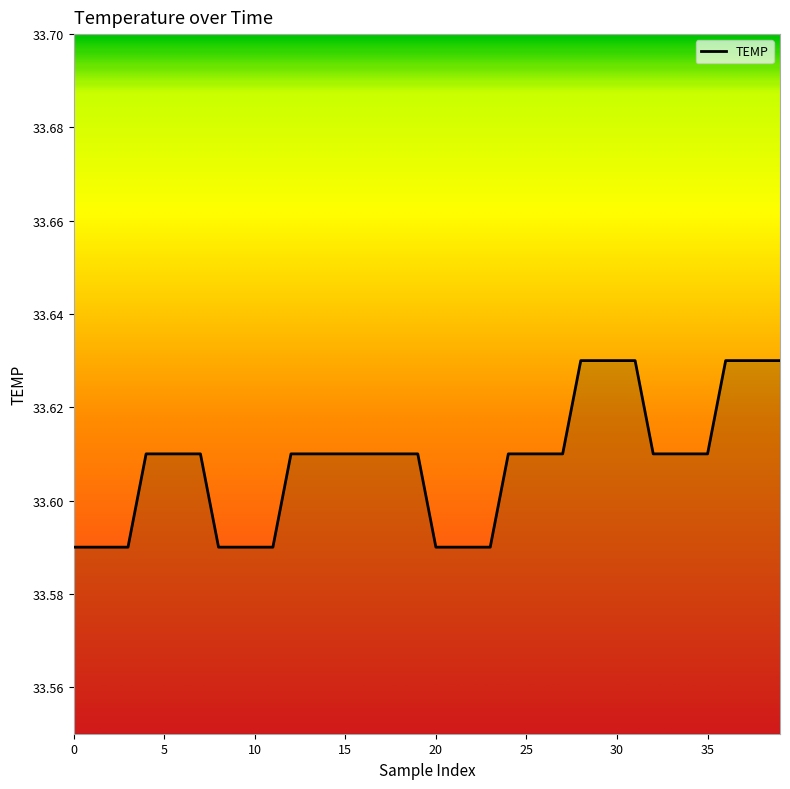

What is the value of the 18th point from the left?

33.6